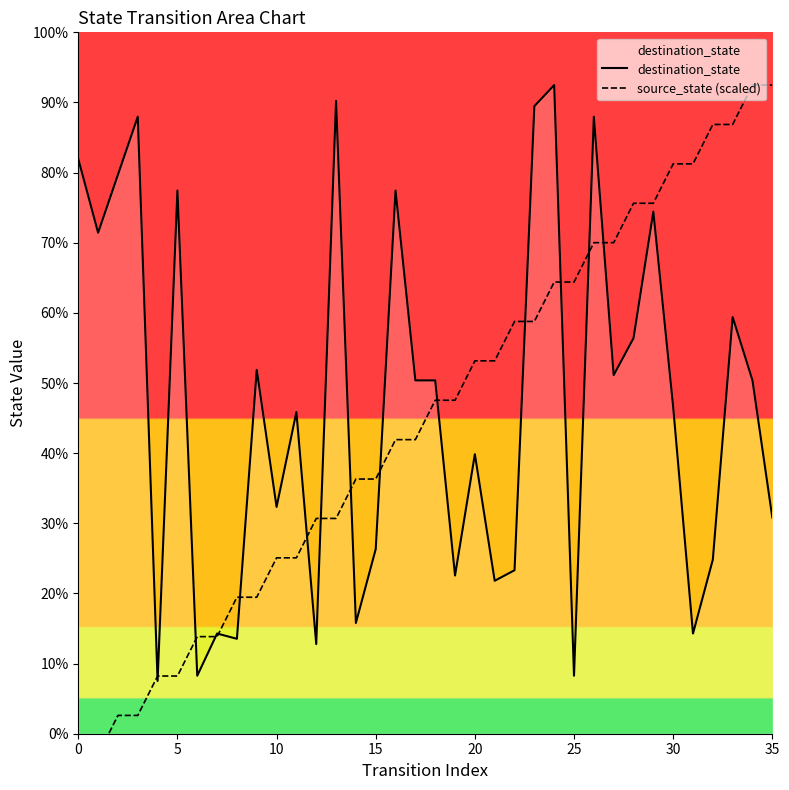

Which series has the largest range (max minus min)?

source_state (scaled)